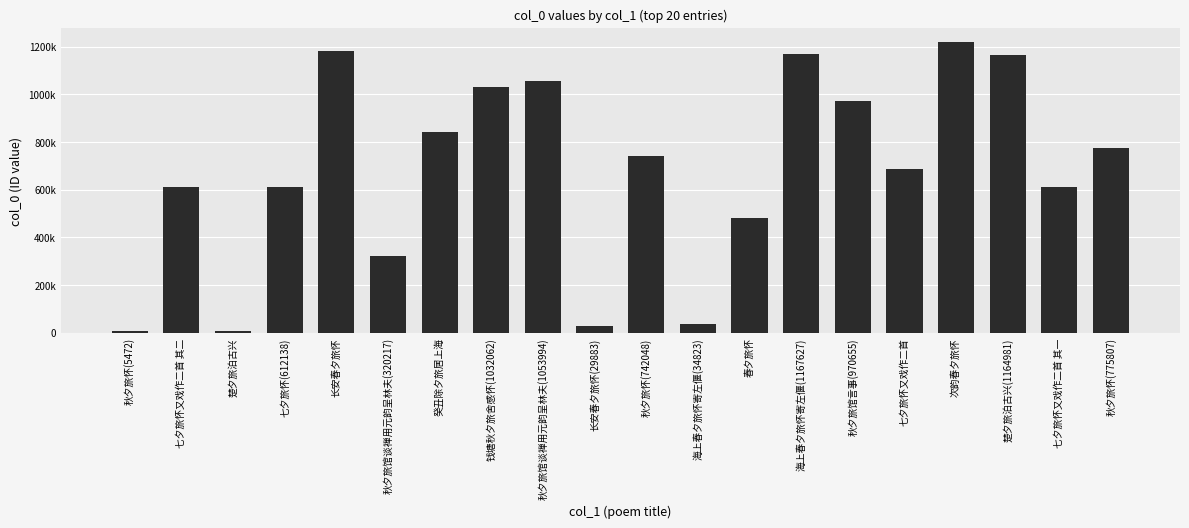

Which label corresponds to the smallest value in the chart?

秋夕旅怀(5472)